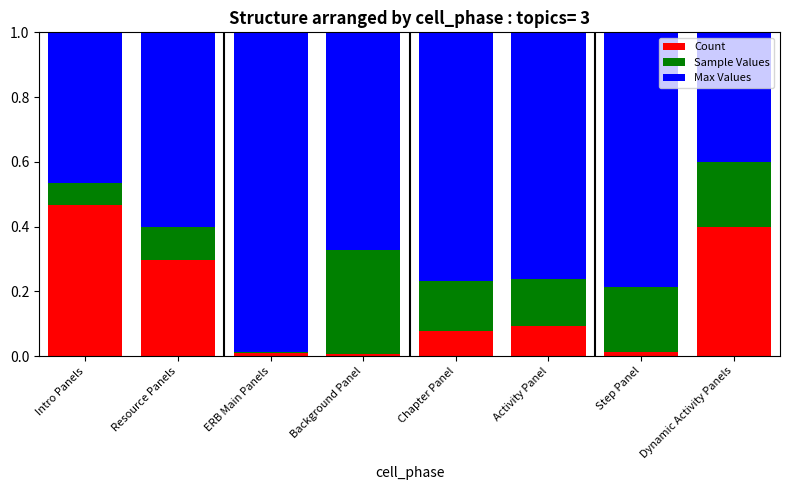

True or false: Count has a value of 0.4 at Resource Panels.

False